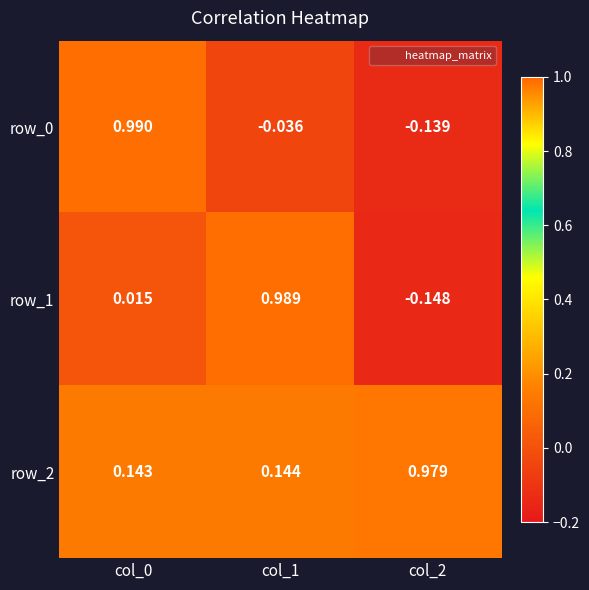

Is the value of row_2 at col_2 greater than the value of row_1 at col_2?

Yes